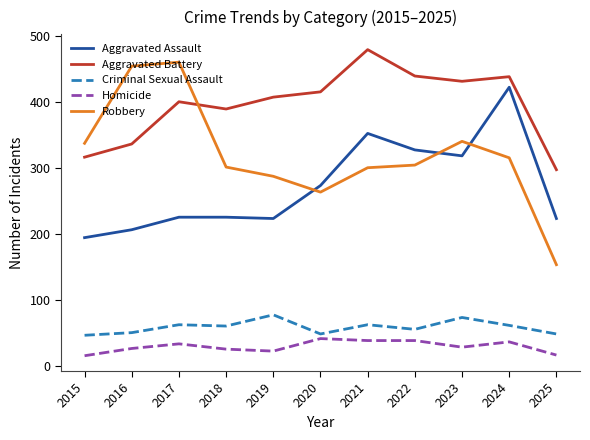

What is the total value across all series at 2017?

1180